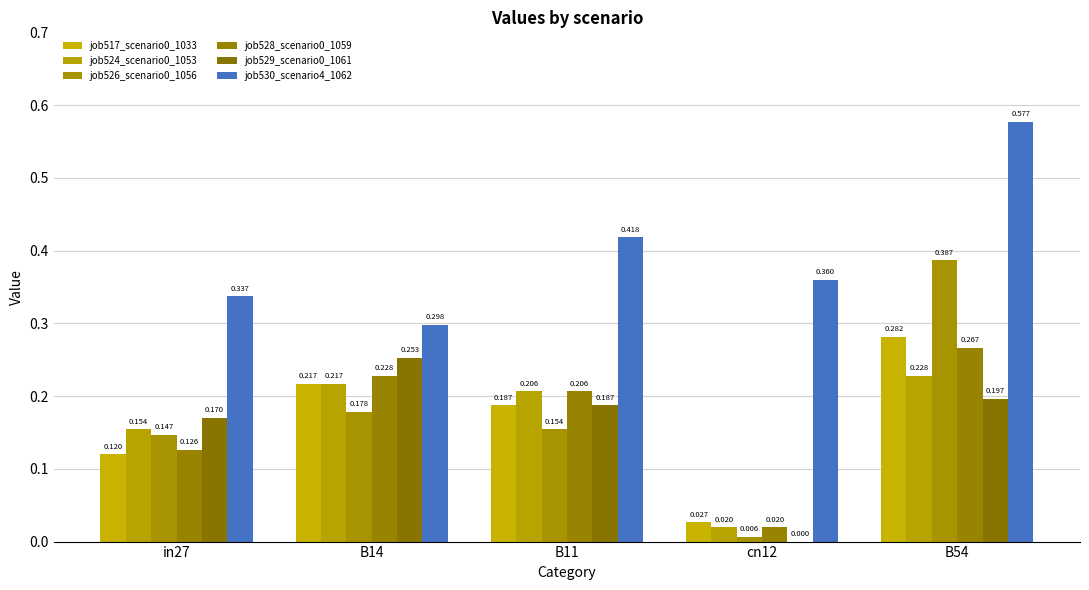

How many distinct data groups are displayed?

6